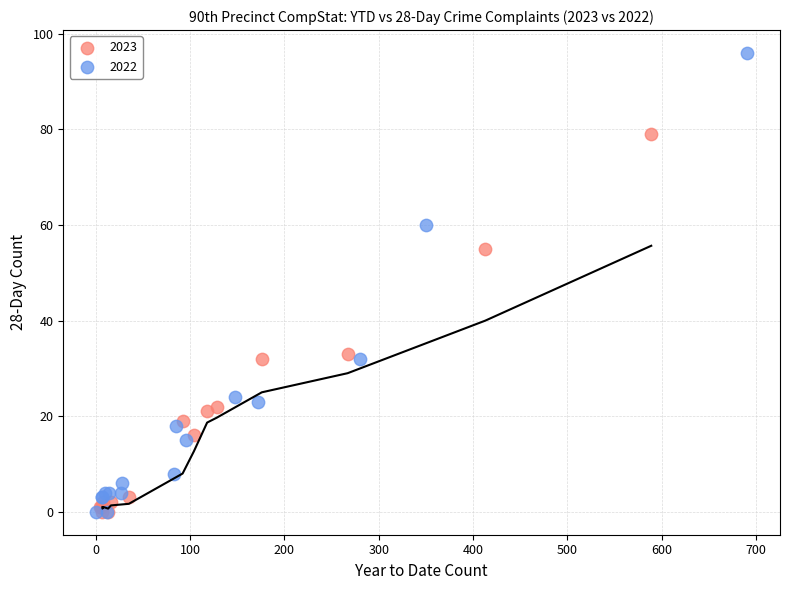

Which series has the widest spread of Y values?

2022